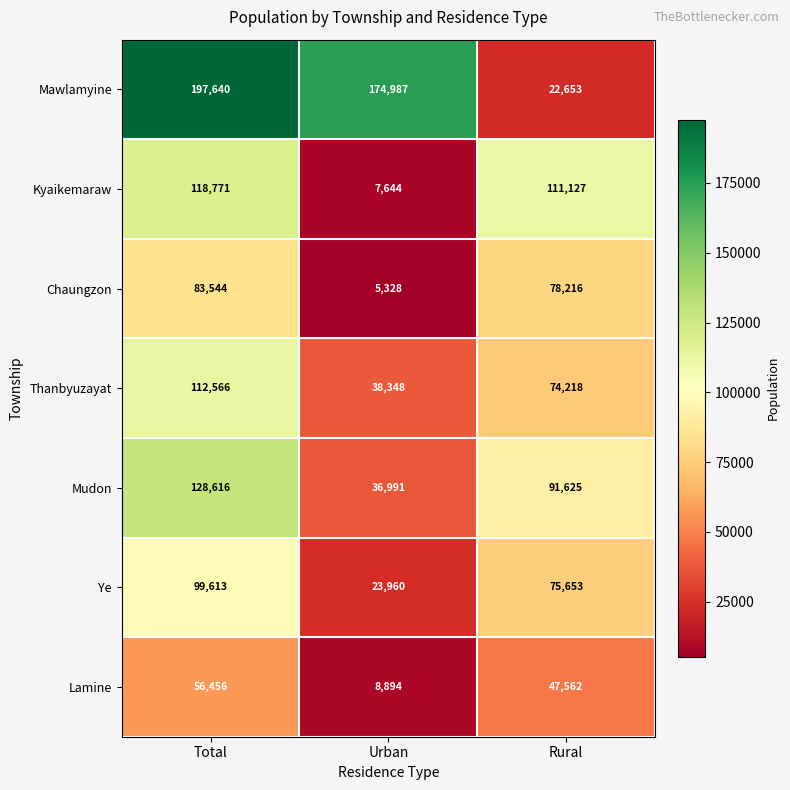

Reading left to right, transcribe all the data shown in this chart.

Mawlamyine: Total=197640	Urban=174987	Rural=22653
Kyaikemaraw: Total=118771	Urban=7644	Rural=111127
Chaungzon: Total=83544	Urban=5328	Rural=78216
Thanbyuzayat: Total=112566	Urban=38348	Rural=74218
Mudon: Total=128616	Urban=36991	Rural=91625
Ye: Total=99613	Urban=23960	Rural=75653
Lamine: Total=56456	Urban=8894	Rural=47562